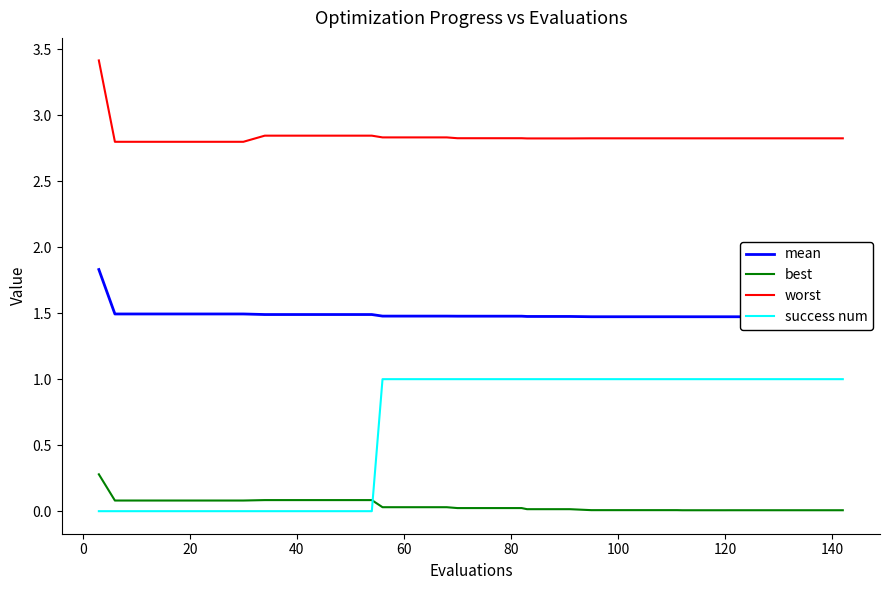

What is the average value of the success num series?

0.7